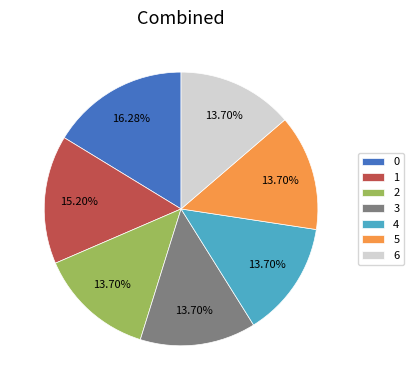

To the nearest percent, what portion does 4 represent?

14%